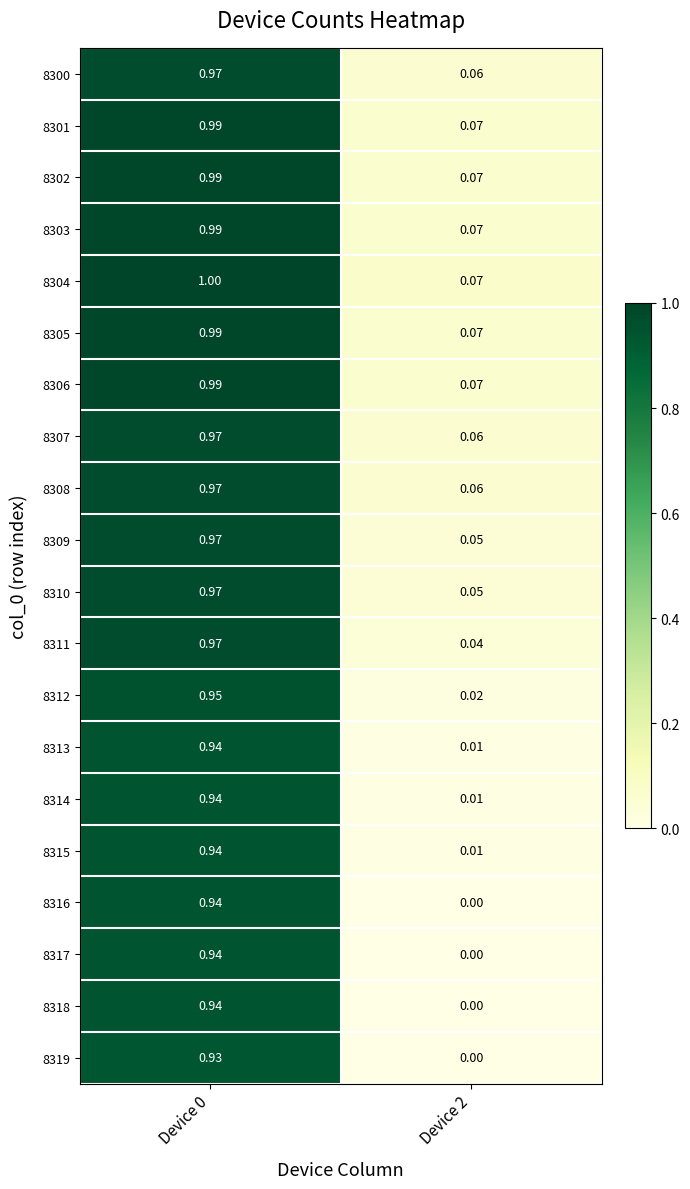

Count the number of categories in the chart.

2